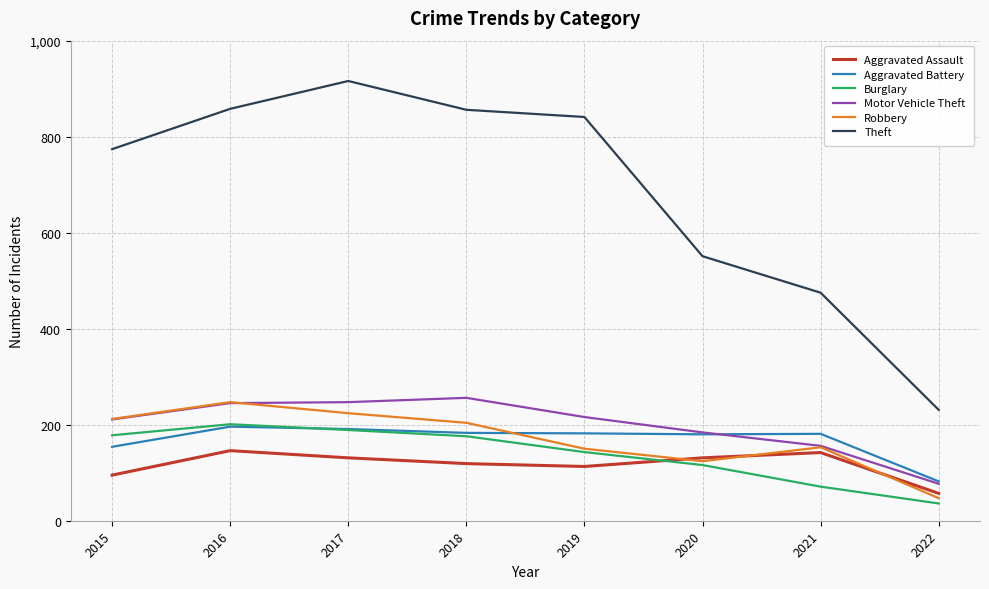

Read the Burglary value at 2018.

176